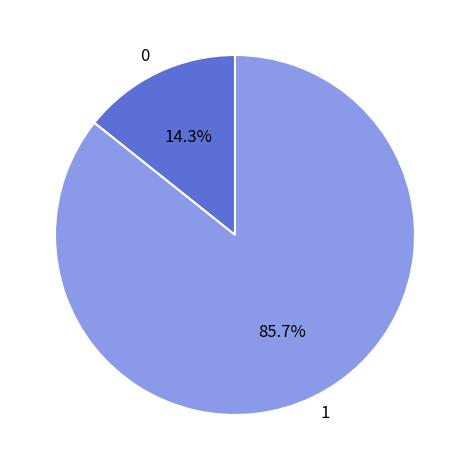

Rank the categories by value from highest to lowest.

1, 0